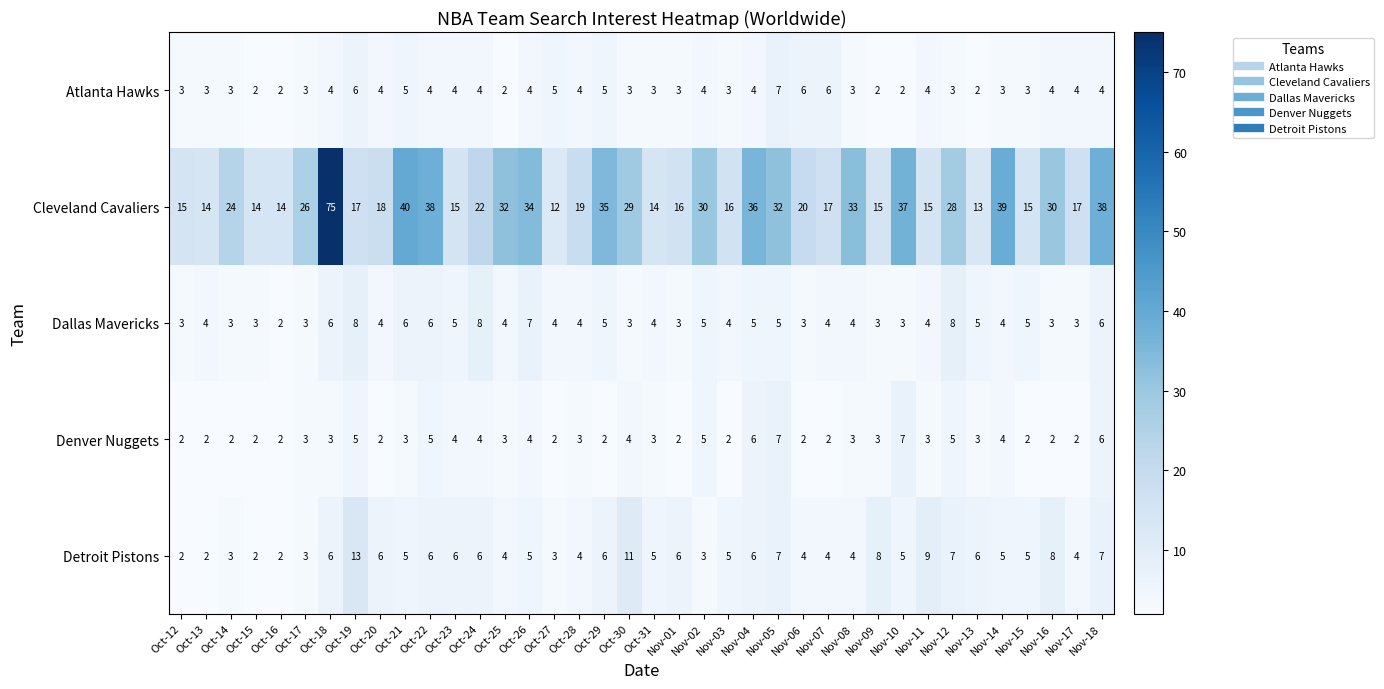

Which series has the largest range (max minus min)?

Cleveland Cavaliers